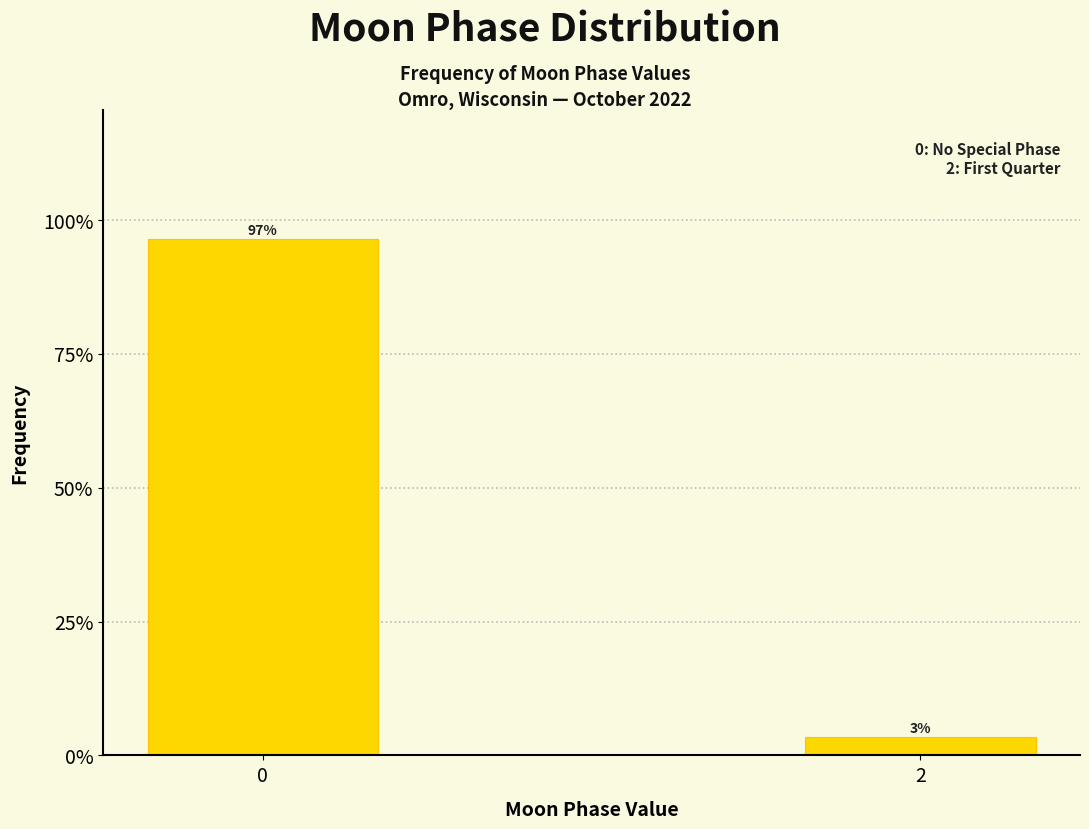

Does the chart contain any negative values?

No